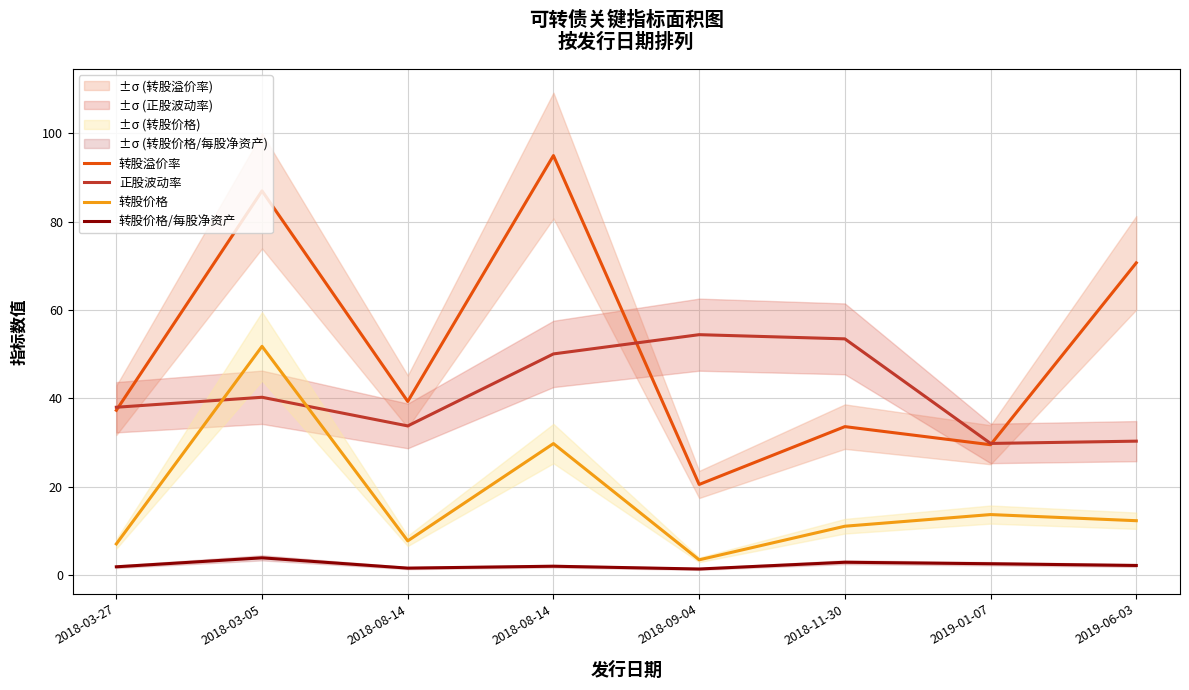

The 转股溢价率 series shows 126.6 at 2018-08-14. True or false?

False